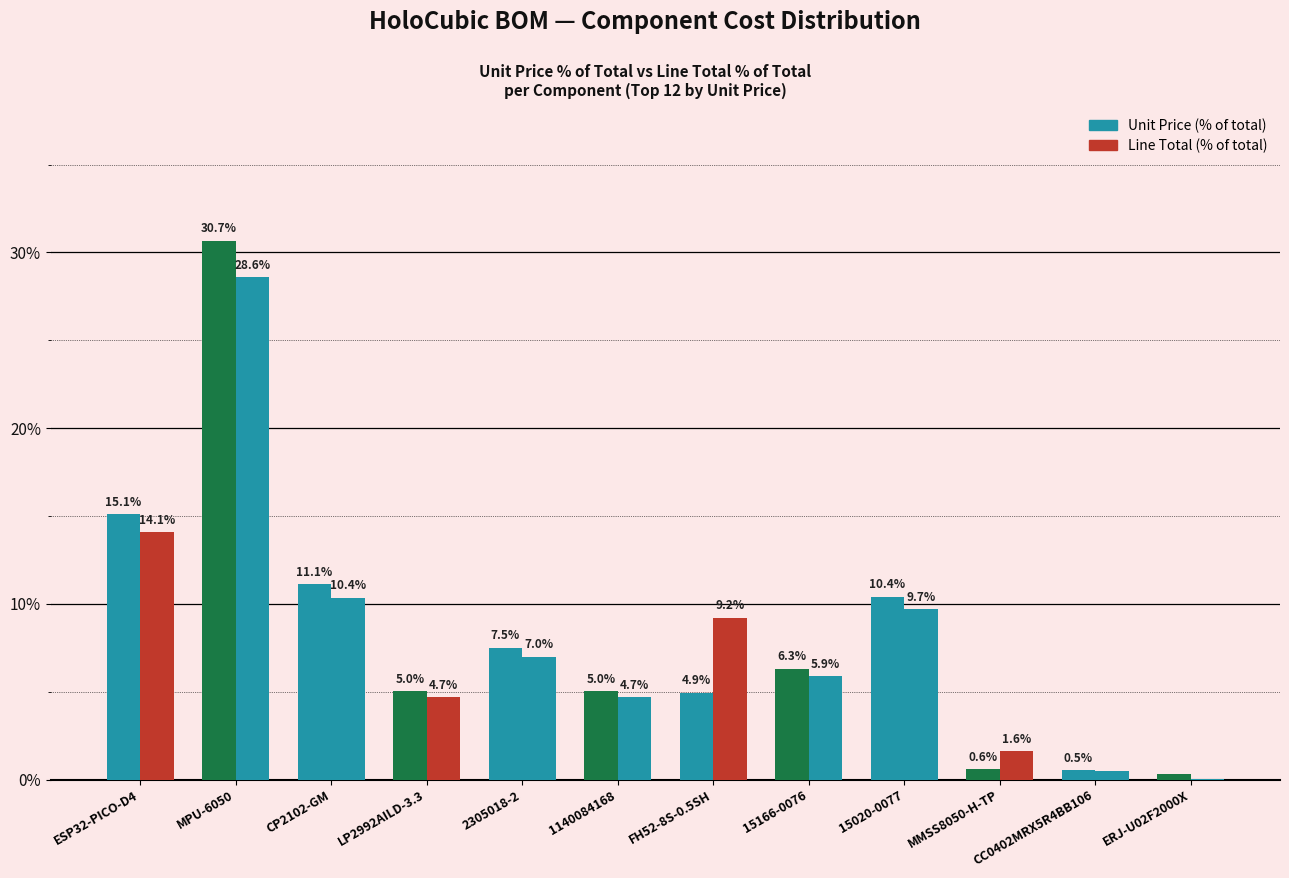

Are the bars horizontal?

No